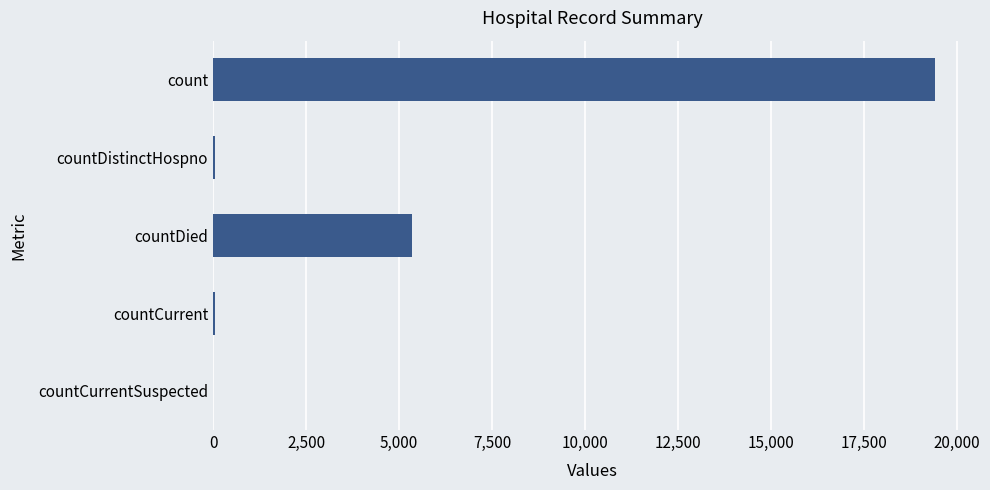

What is the sum of all values?

24875